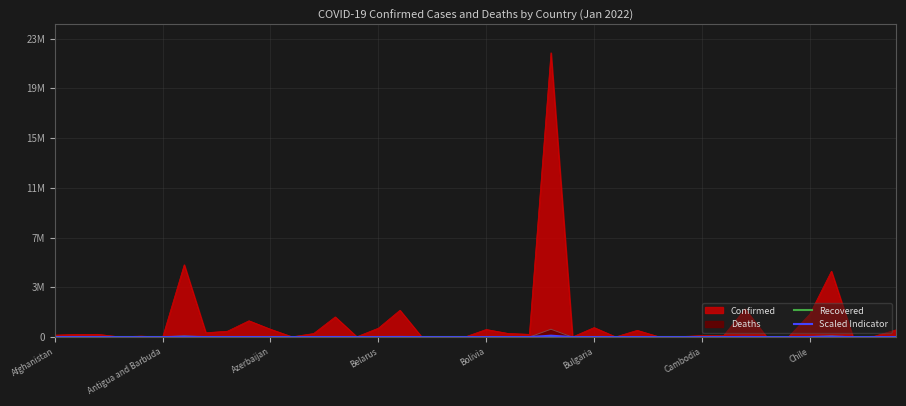

True or false: Recovered and Scaled Indicator intersect in this chart.

False